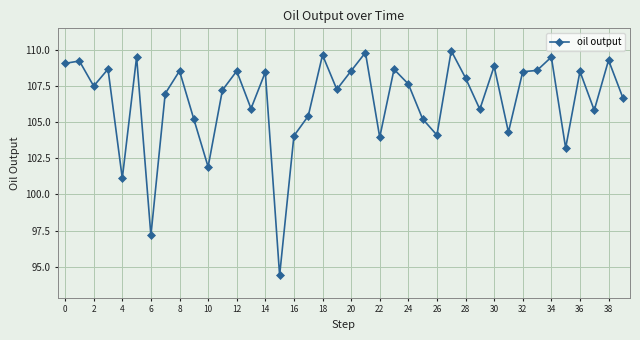

What is the value of the 12th point from the left?

107.2